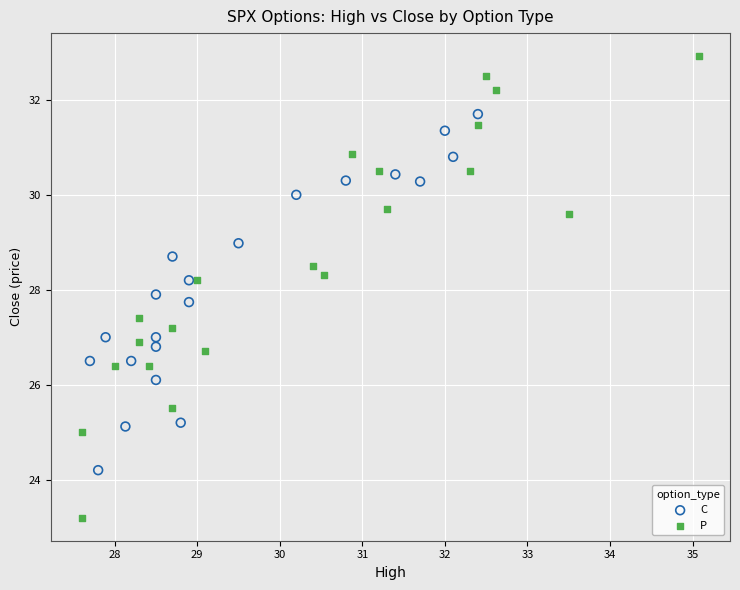

Which series contains the lowest Y value?

P